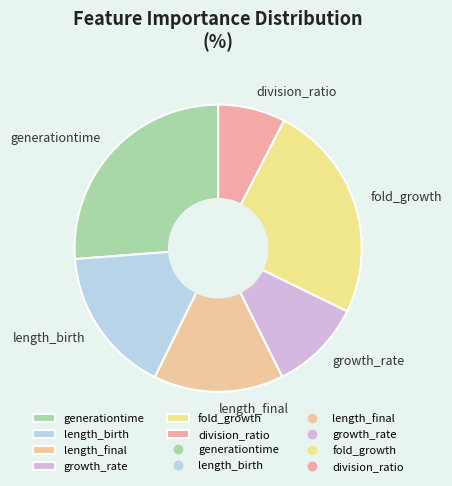

Is the sum of length_birth and length_final greater than half?

No